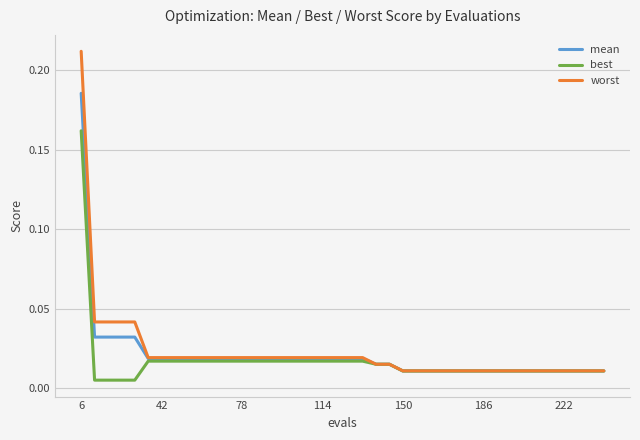

Which series has the widest spread of values?

worst